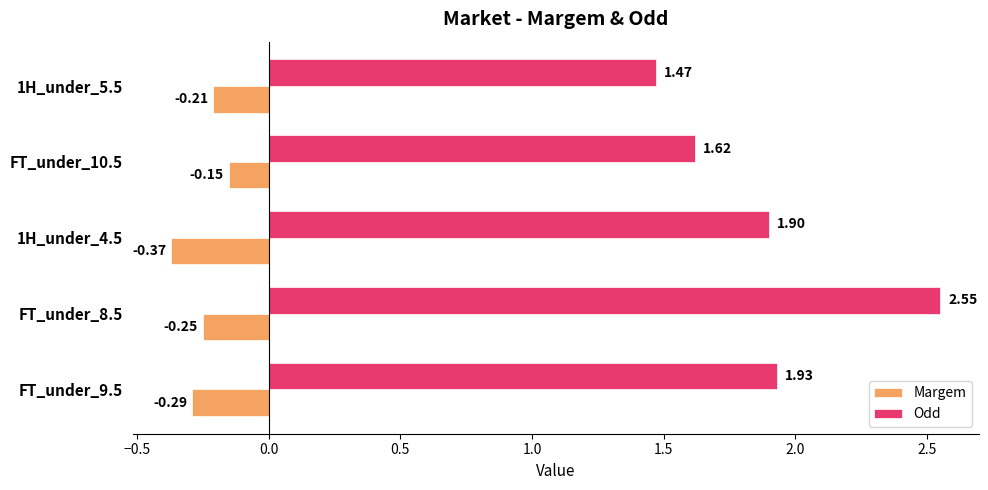

At how many categories does at least one series exceed 0?

5